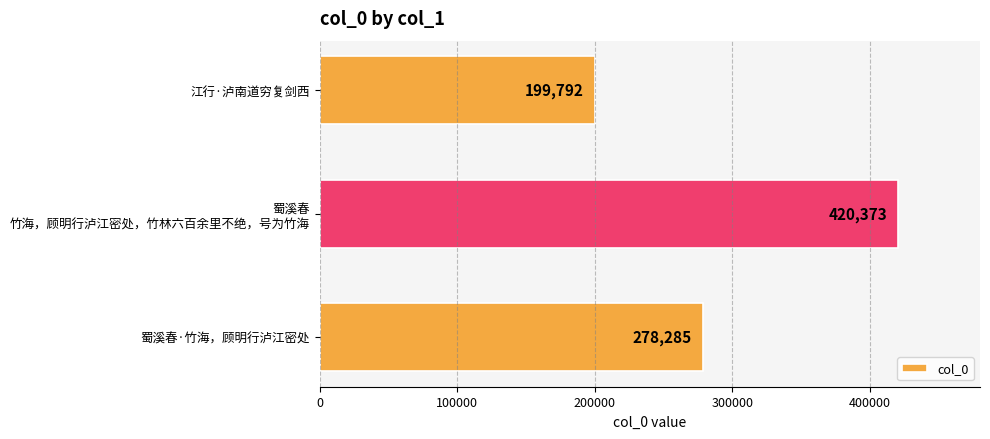

What is the difference between the values at 江行·泸南道穷复剑西 and 蜀溪春·竹海，顾明行泸江密处?

78493